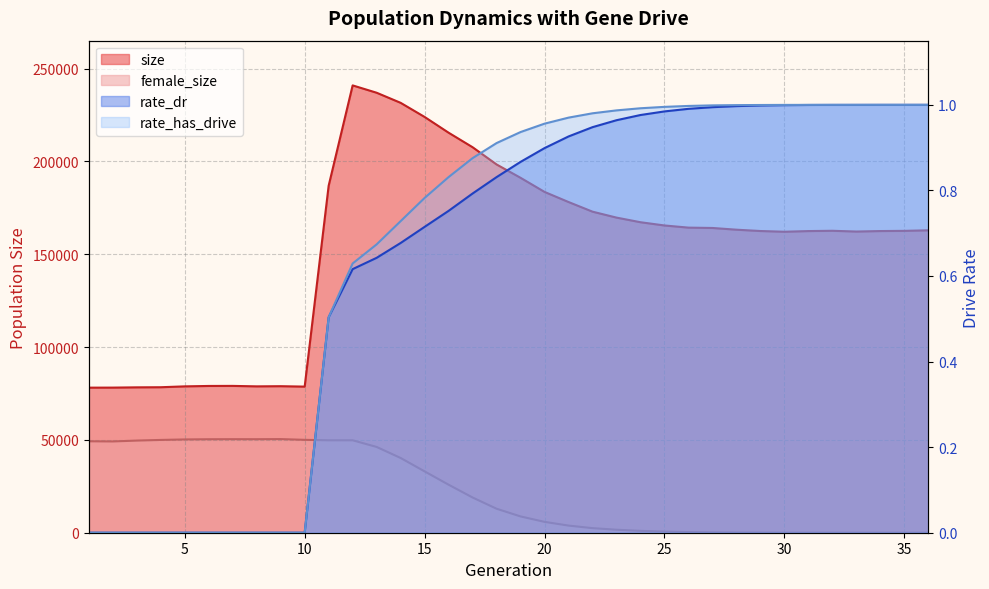

At which category does the chart reach its minimum across all series?

36